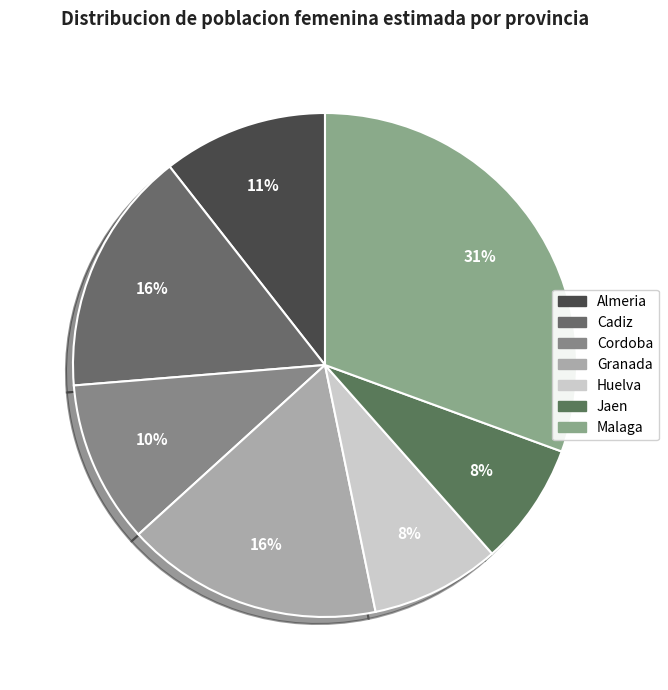

To the nearest percent, what is the combined percentage of Huelva and Malaga?

39%